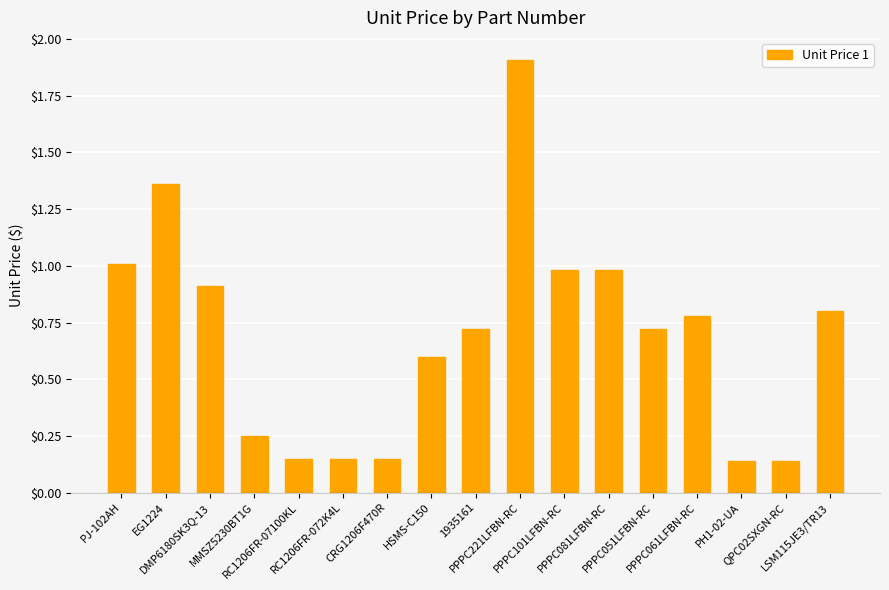

What is the sum of all values?

11.8